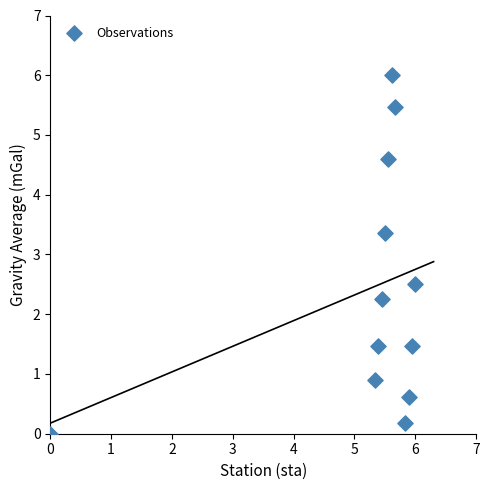

What Y value in the scatter plot is closest to 3?

3.4